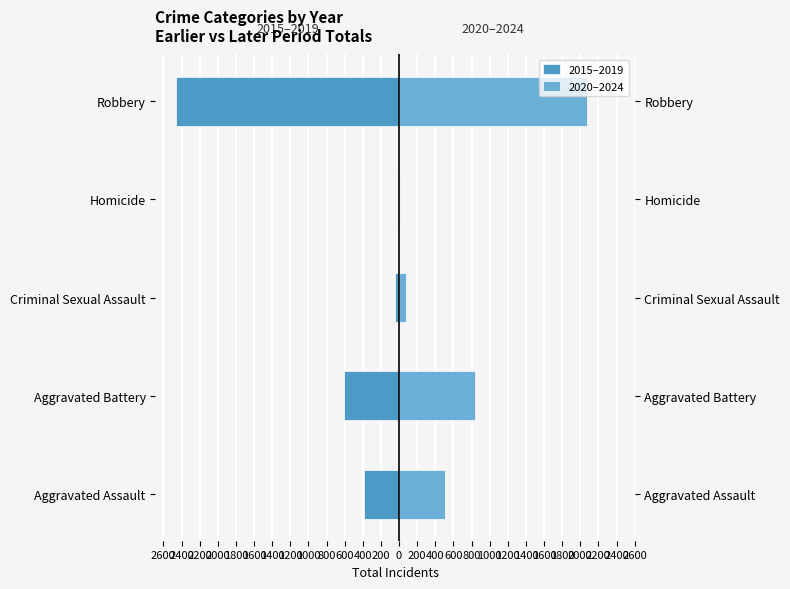

What is the value of the 2020–2024 bar at the 2nd from the left?

838